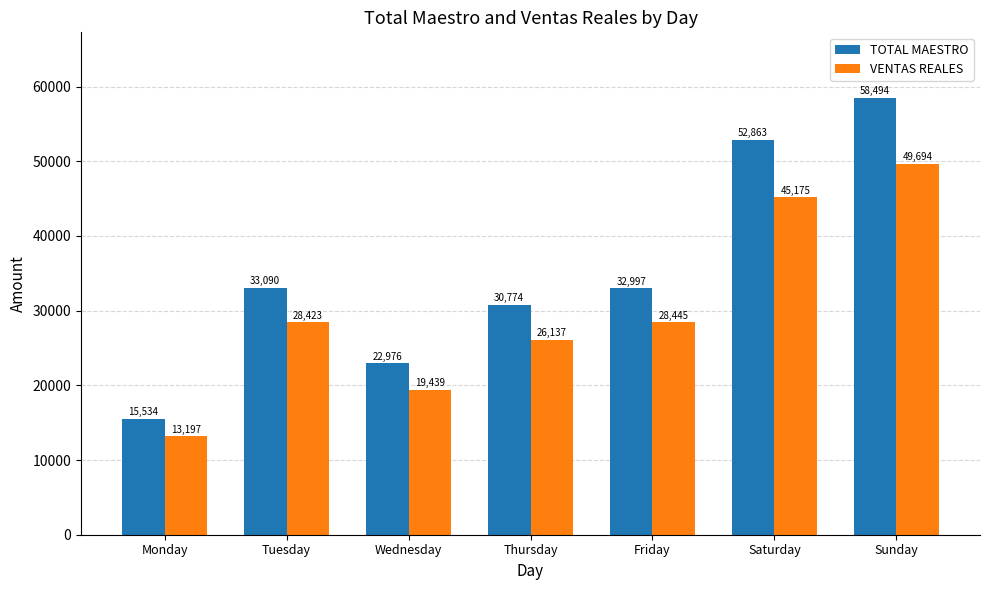

What is the difference between the maximum and minimum values in the VENTAS REALES series?

36496.7